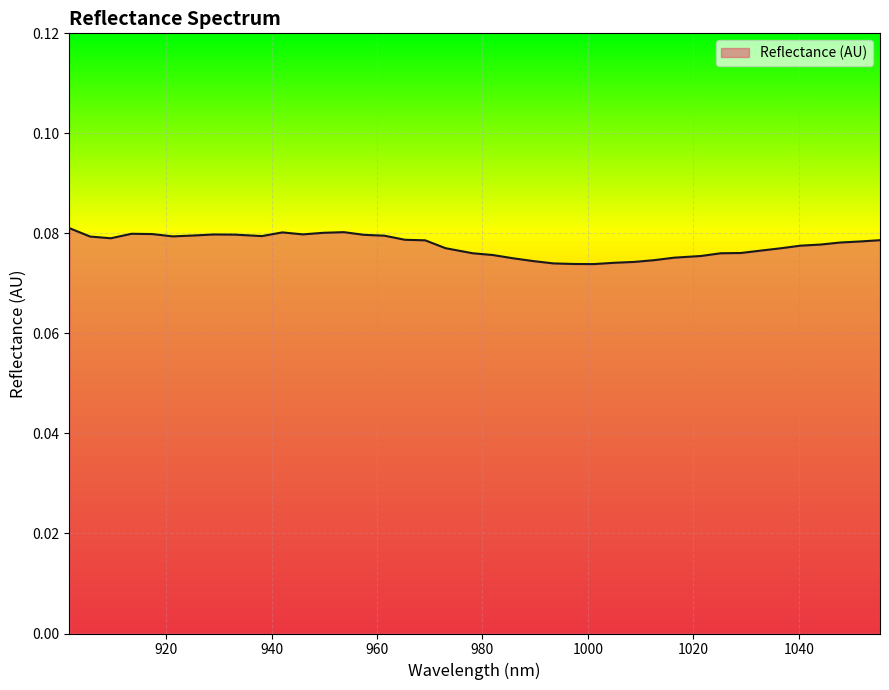

Is this an area chart (filled region under the line)?

Yes